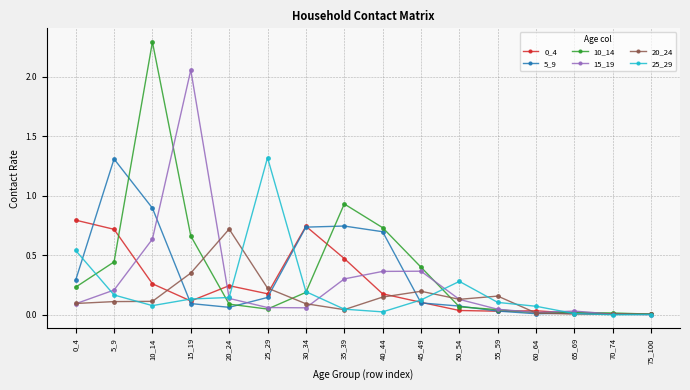

True or false: 5_9 has more than 0 interior local peaks.

True